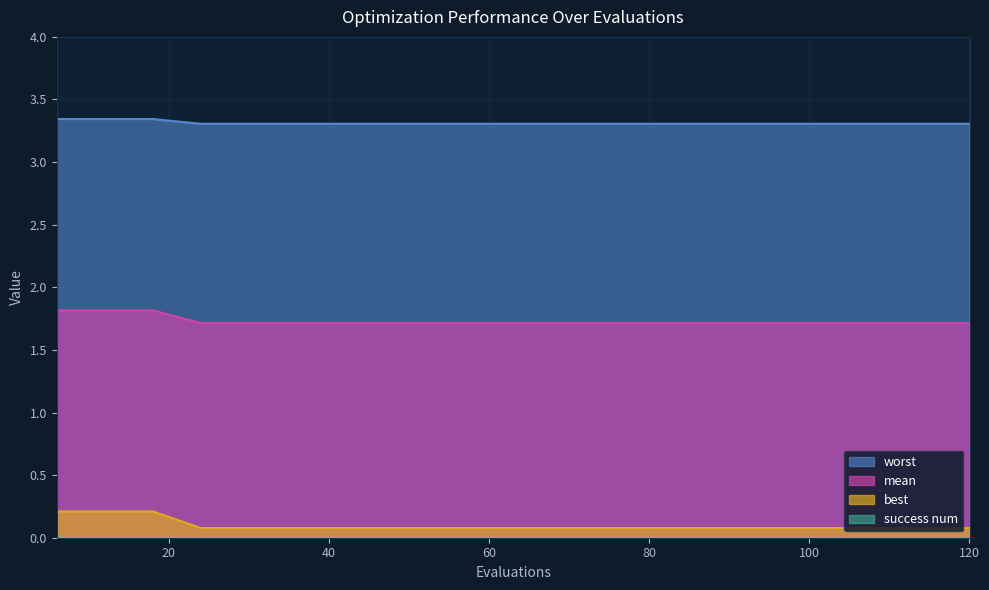

How many lines are shown in the chart?

4